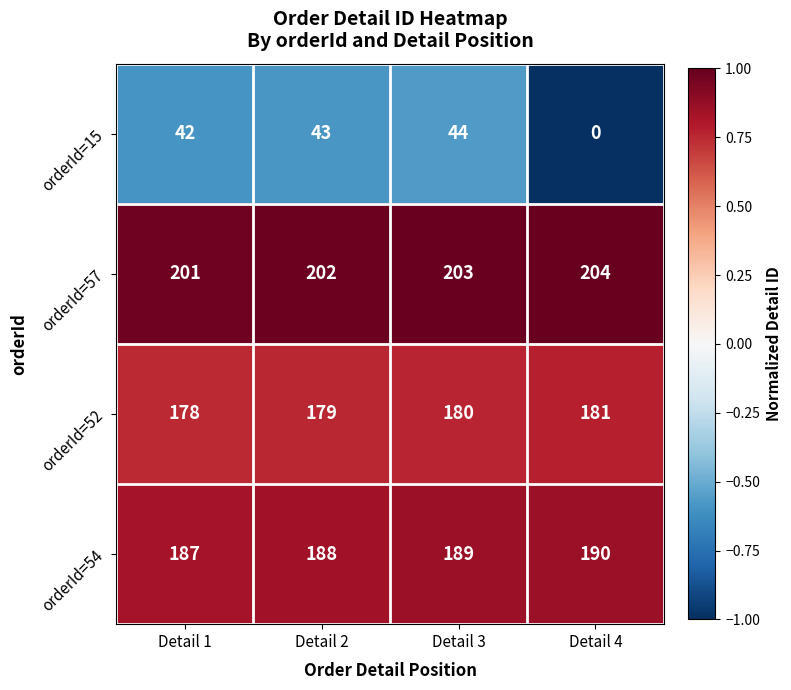

What is the total value across all series at Detail 3?

616